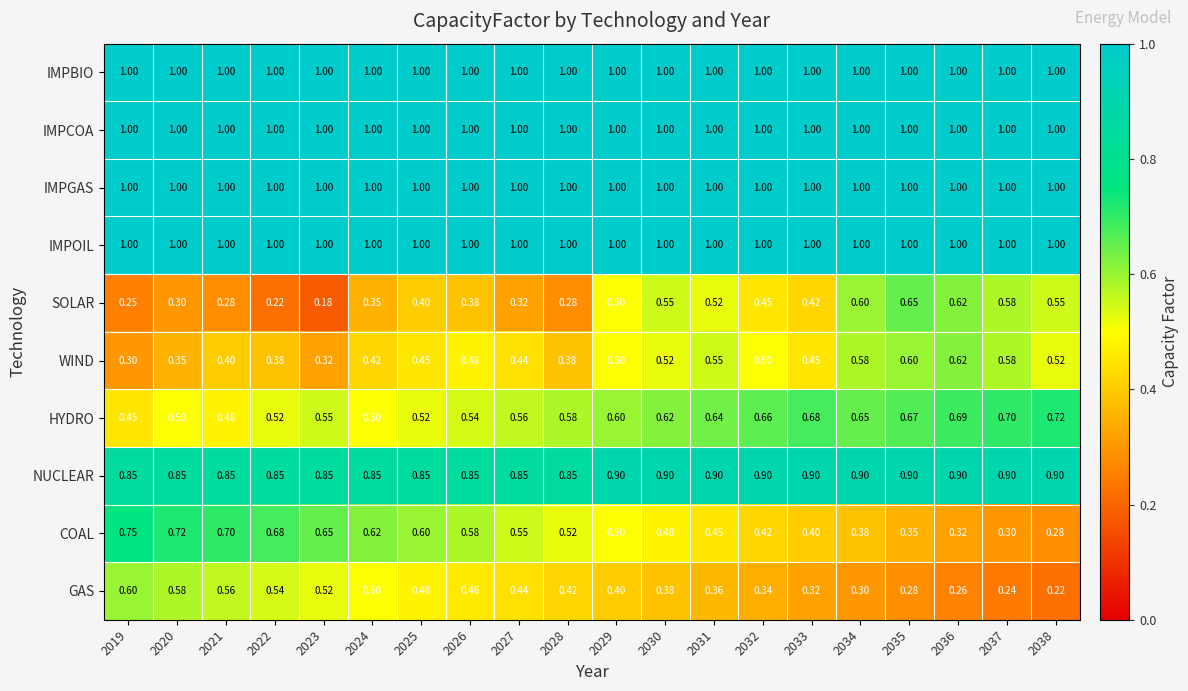

Between 2031 and 2038, which series saw the biggest shift?

COAL